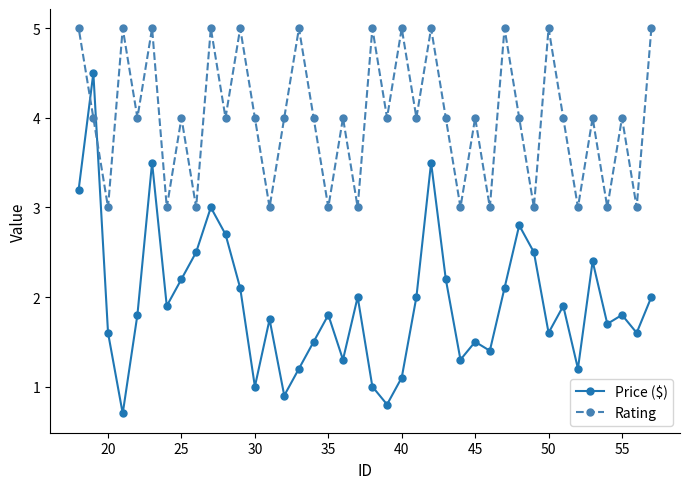

How many interior local peaks does the Price ($) series have?

12